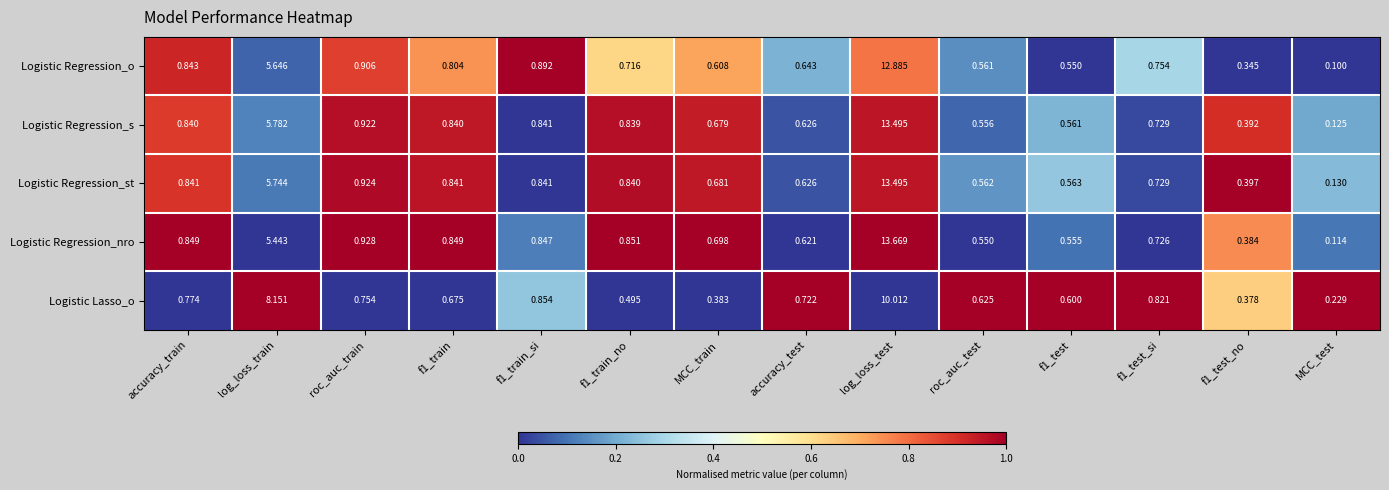

At which label is Logistic Regression_s closest to 6?

log_loss_train